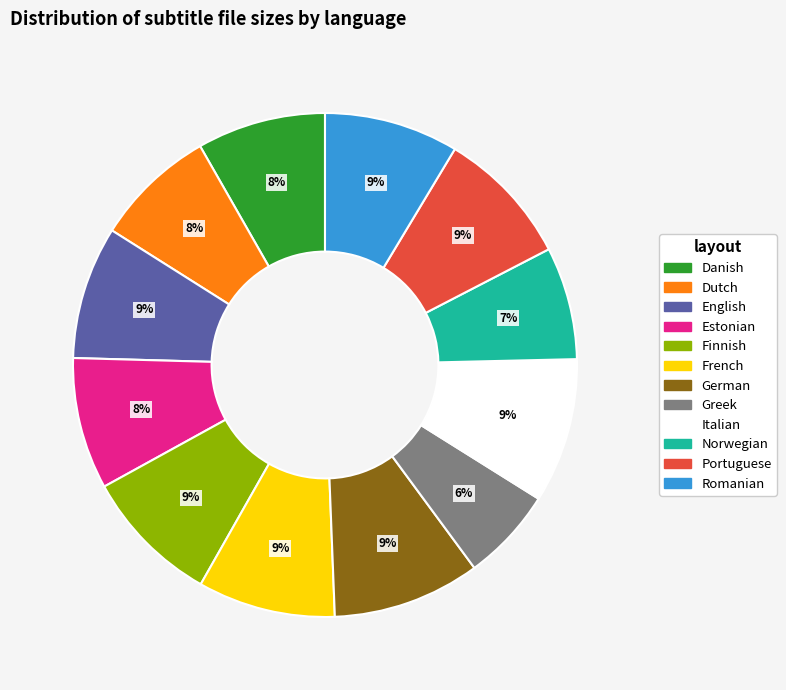

To the nearest percent, what percentage of the pie is French?

9%